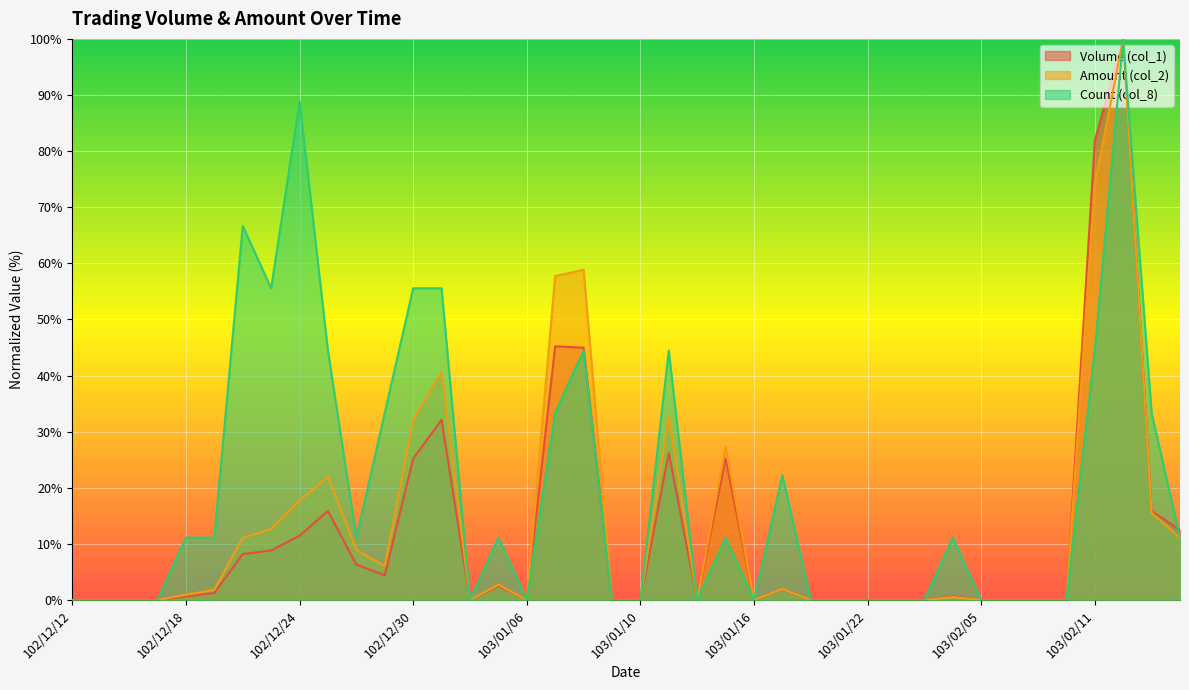

True or false: Amount (col_2) and Count (col_8) cross at least once.

False